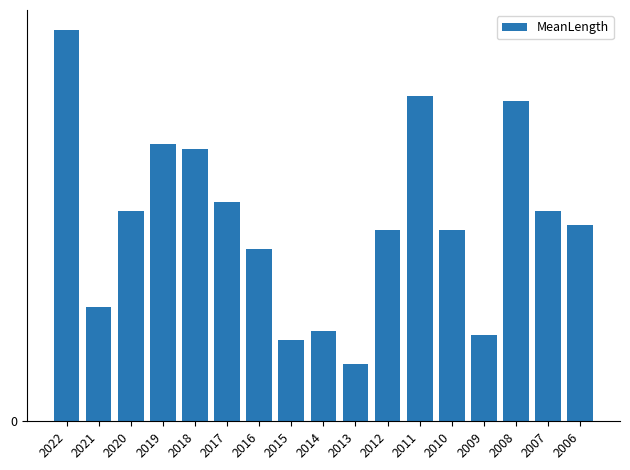

Reading right to left, list all the values displayed in this chart.

4.1	4.4	6.7	1.8	4.0	6.8	4.0	1.2	1.9	1.7	3.6	4.6	5.7	5.8	4.4	2.4	8.2